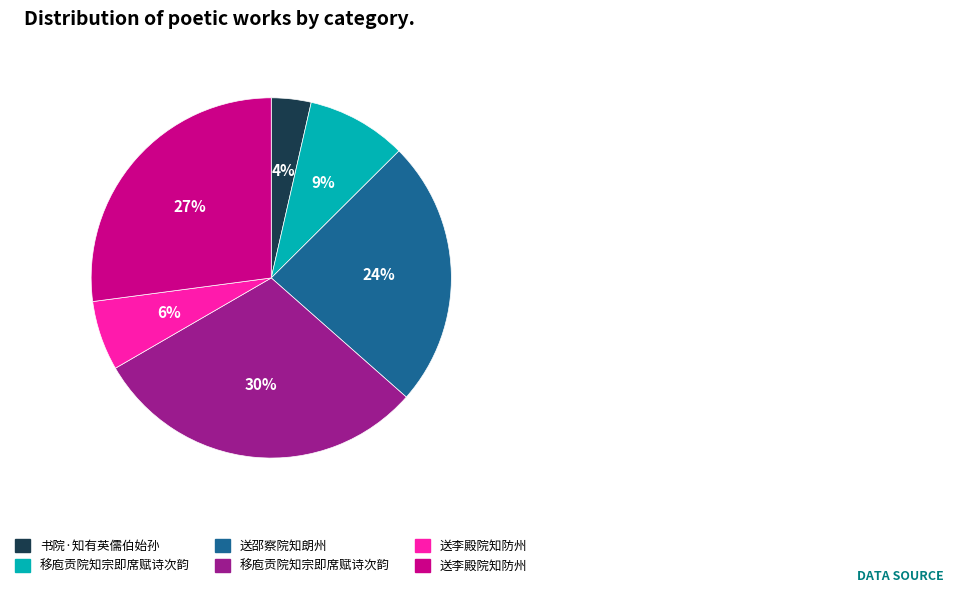

To the nearest percent, what is the average slice percentage?

17%